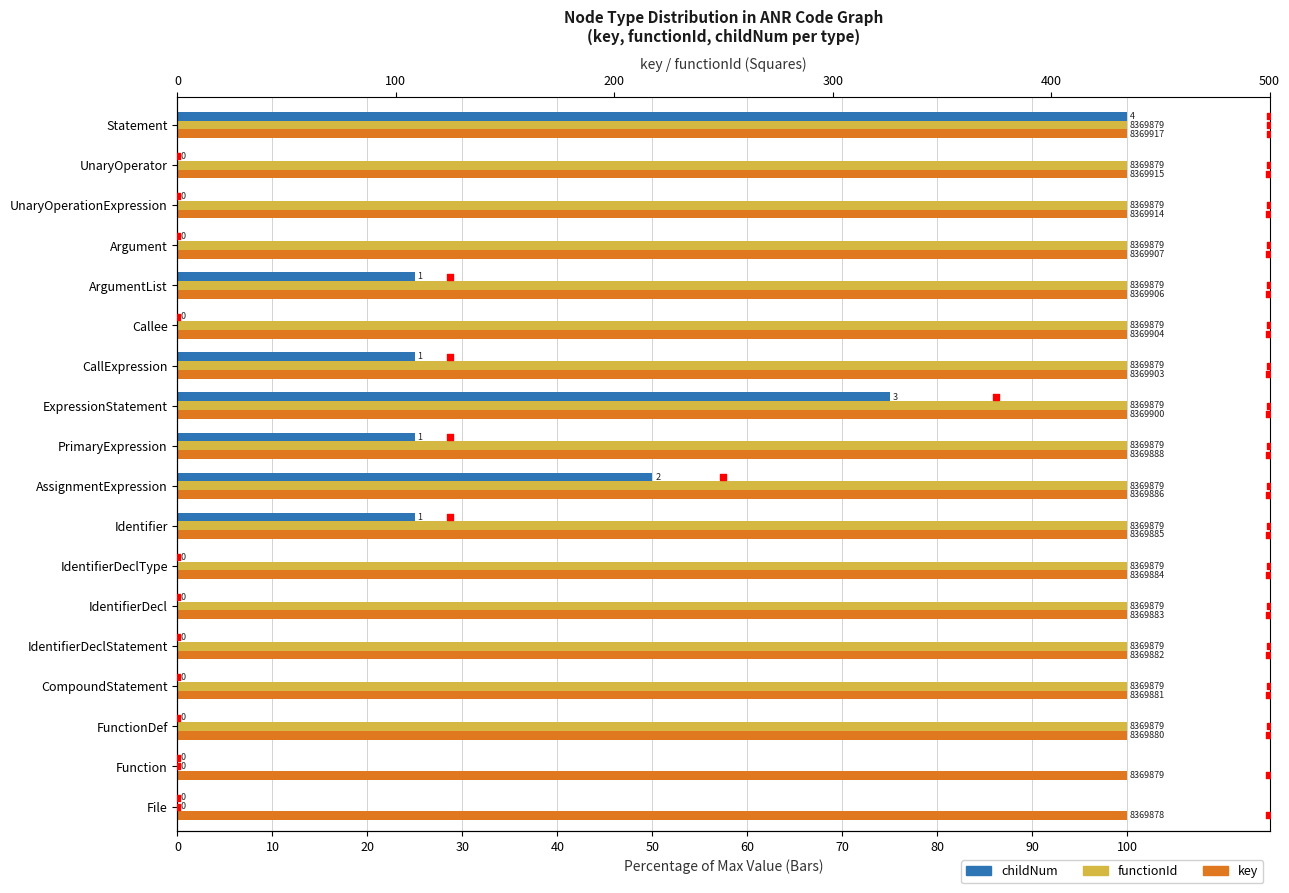

Which series reaches the maximum Y coordinate?

childNum